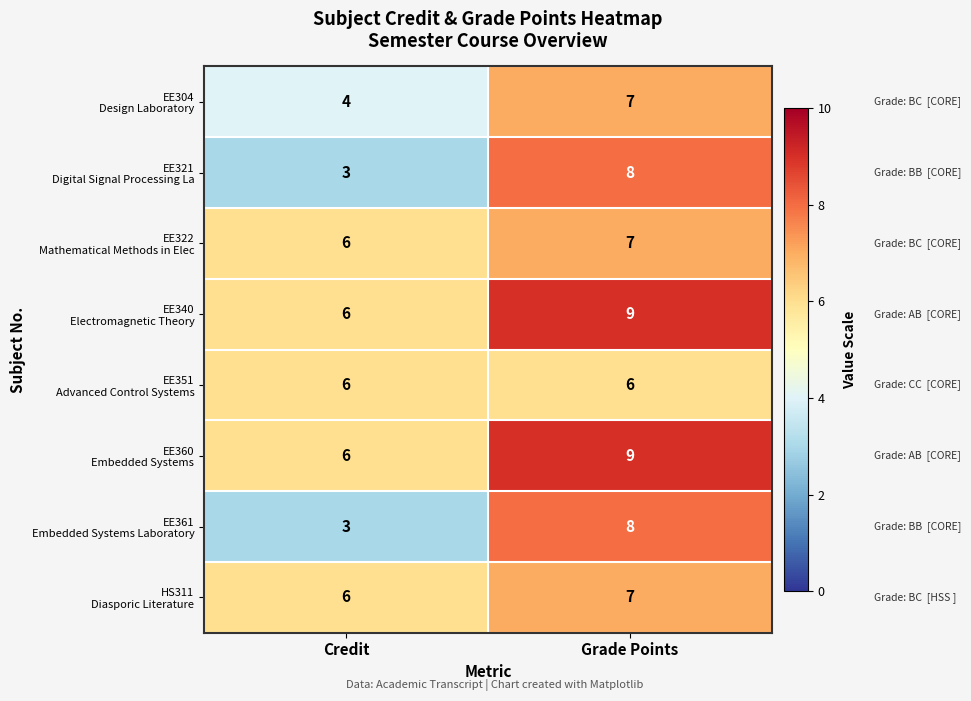

What is the greatest value displayed?

9